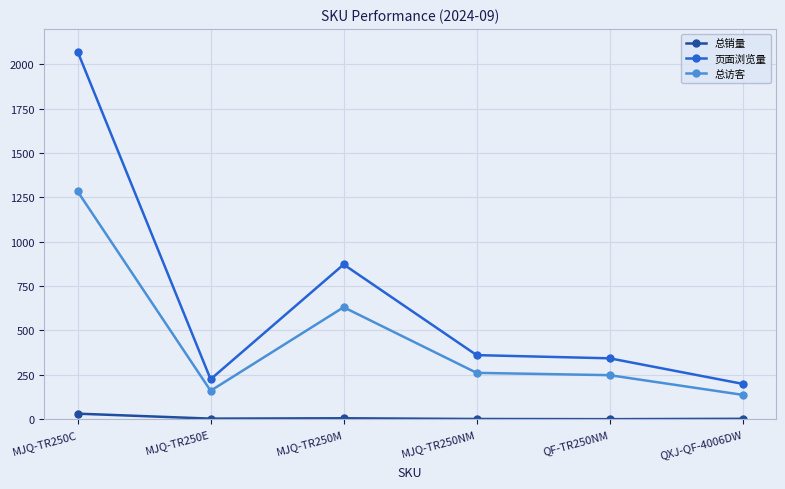

What is the spread (max minus min) of values at MJQ-TR250NM?

360